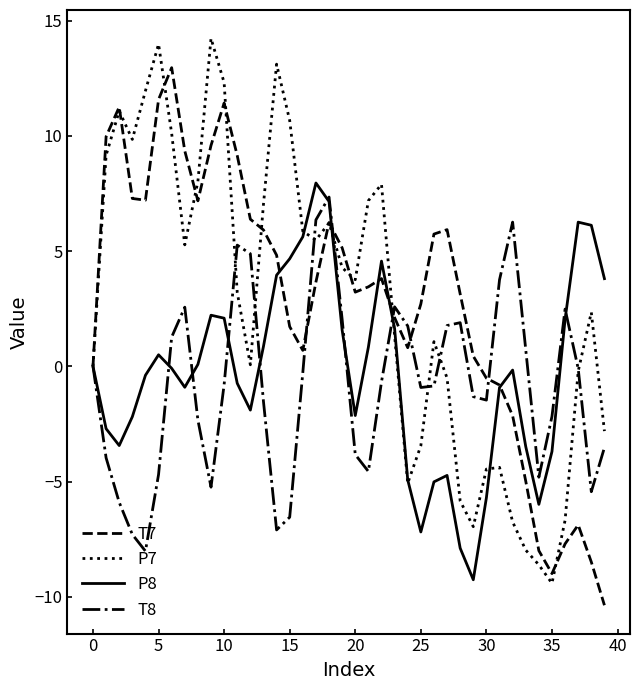

What are all the series names shown in the legend?

T7, P7, P8, T8